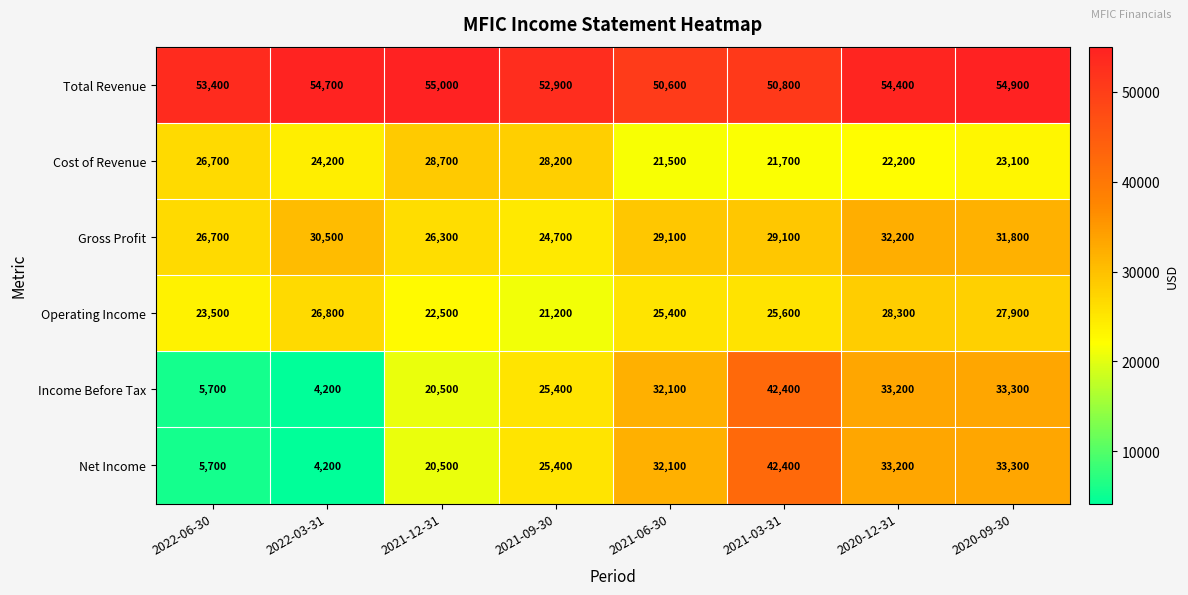

At which label does Gross Profit first exceed 29100?

2022-03-31